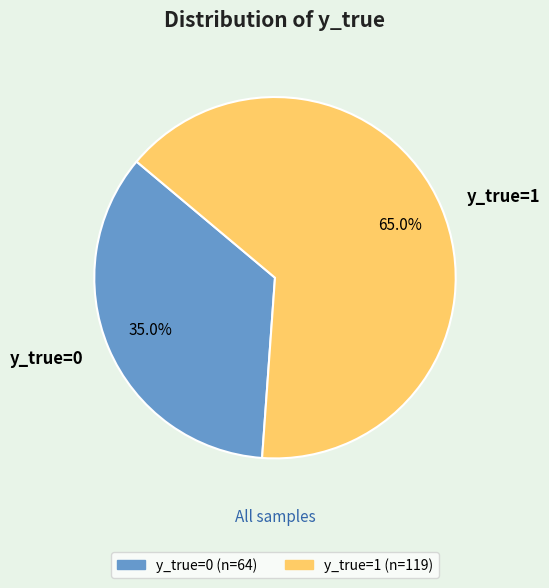

Rank the categories by value from highest to lowest.

y_true=1, y_true=0